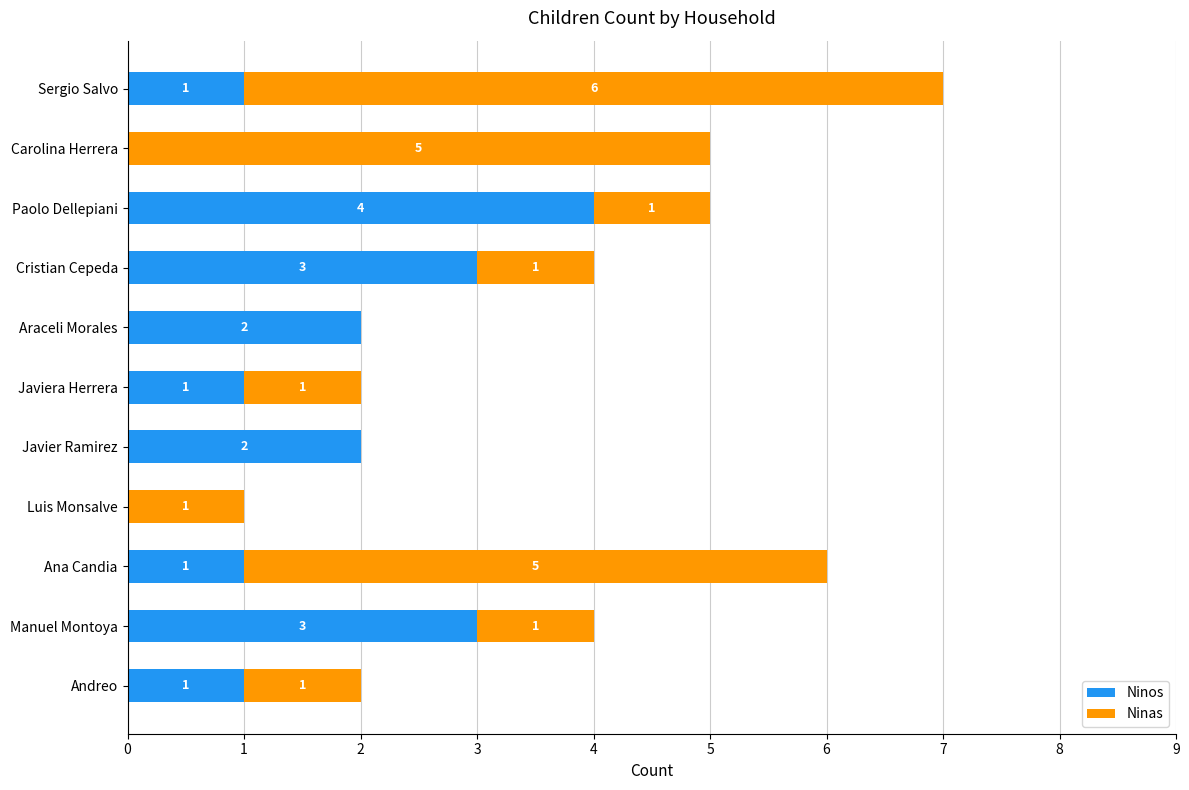

What is the sum of all Ninos values?

18